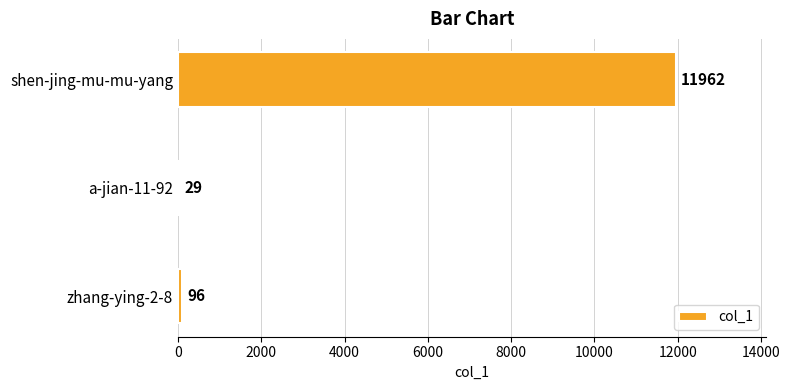

Are the bars grouped side by side (vs. stacked)?

No